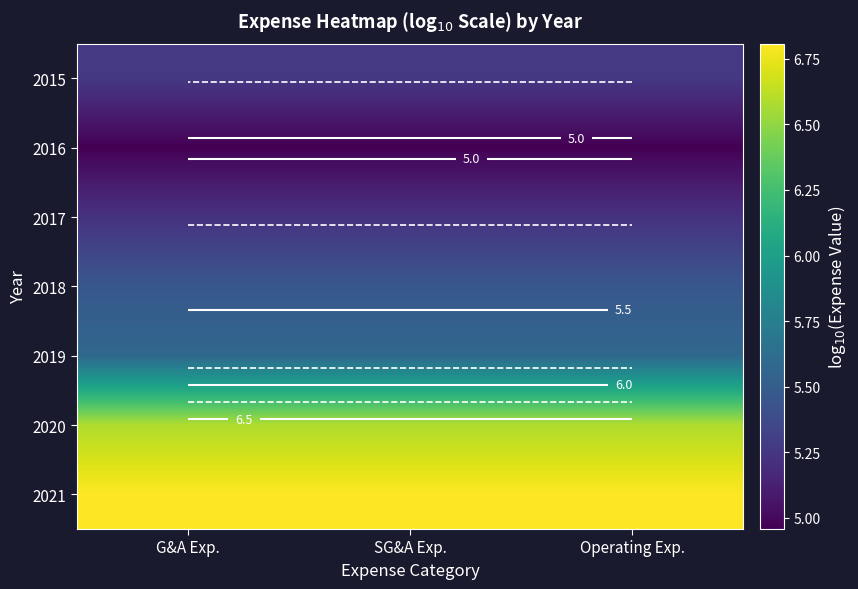

The 2017 series shows 5.2 at G&A Exp.. True or false?

True